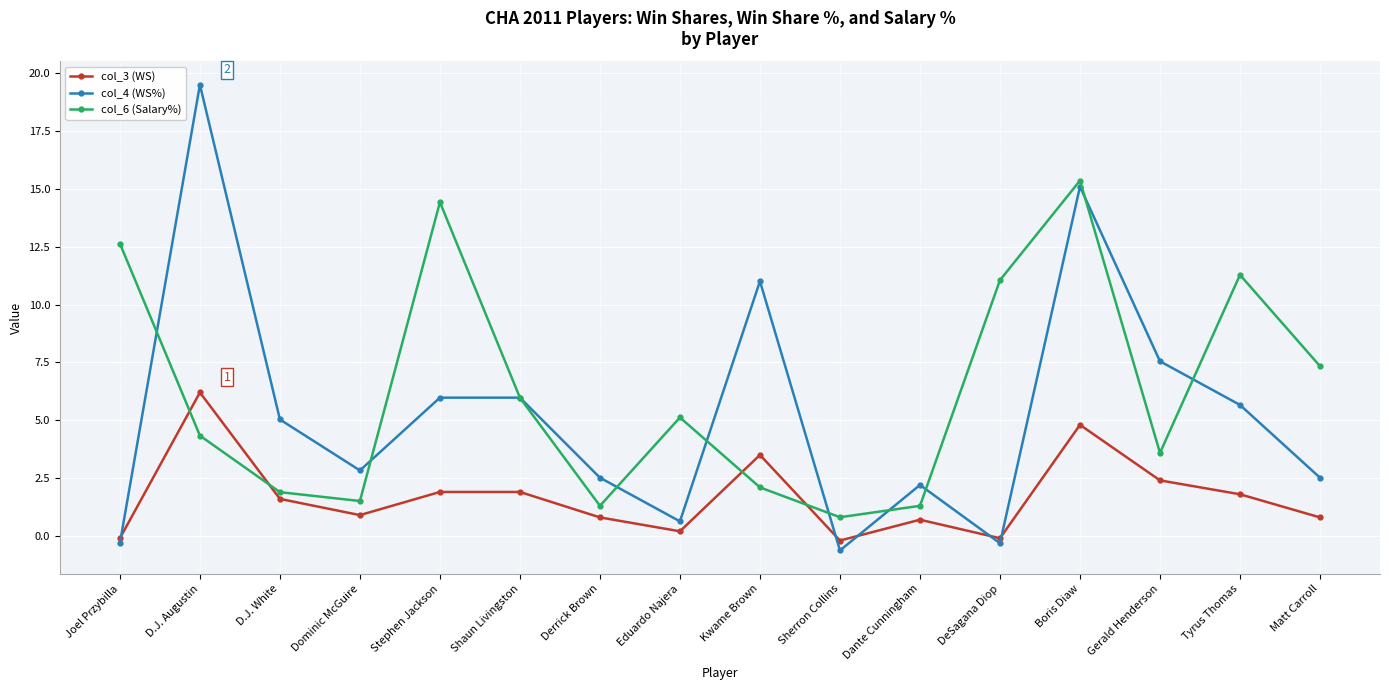

What is the difference between the col_3 (WS) values at Joel Przybilla and Eduardo Najera?

0.3